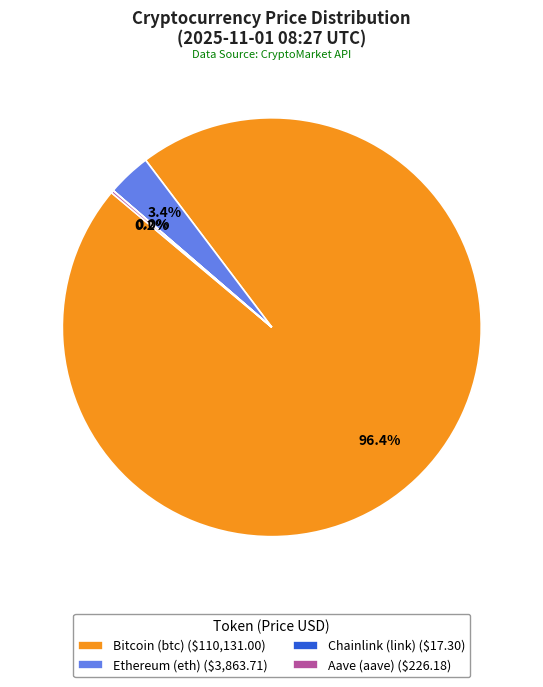

What percentage is NOT represented by Ethereum (eth) ($3,863.71)?

96.6%